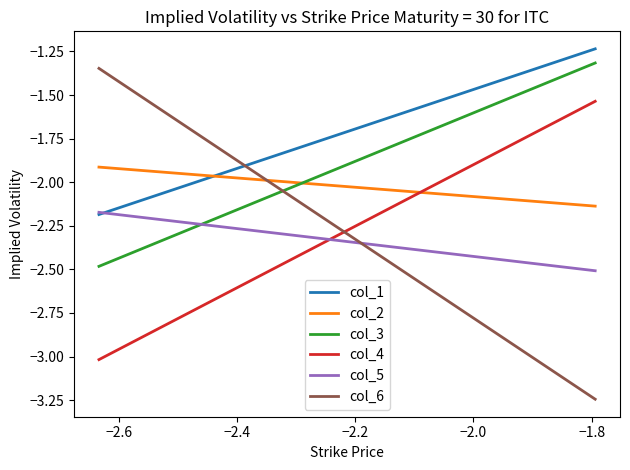

Does the chart display data point markers on the line(s)?

No